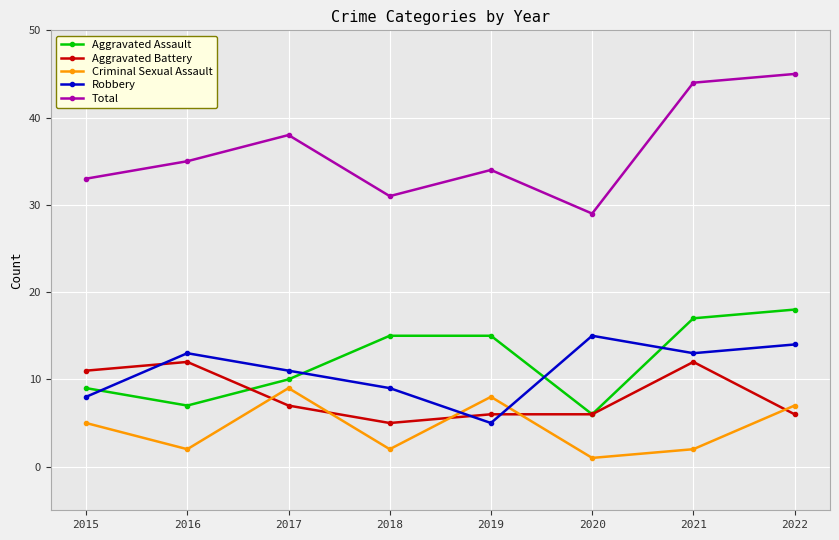

What is the difference between the Total values at 2017 and 2022?

7